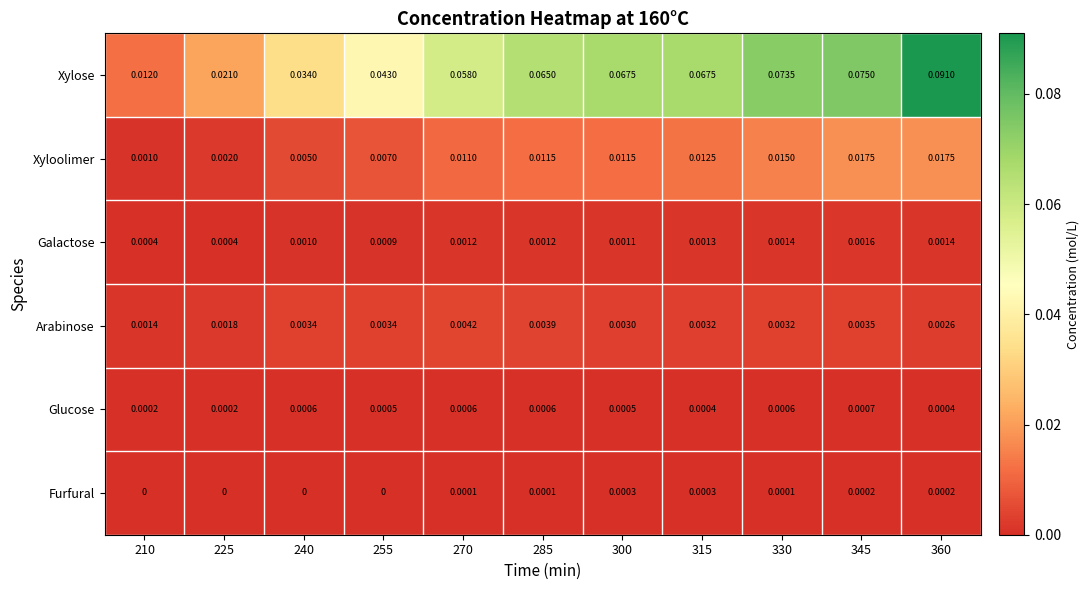

How many distinct data groups are displayed?

6